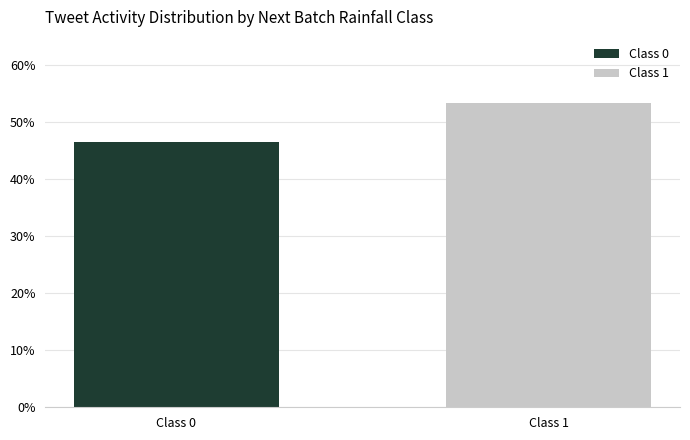

What is the value of the 1st bar from the left?

0.5